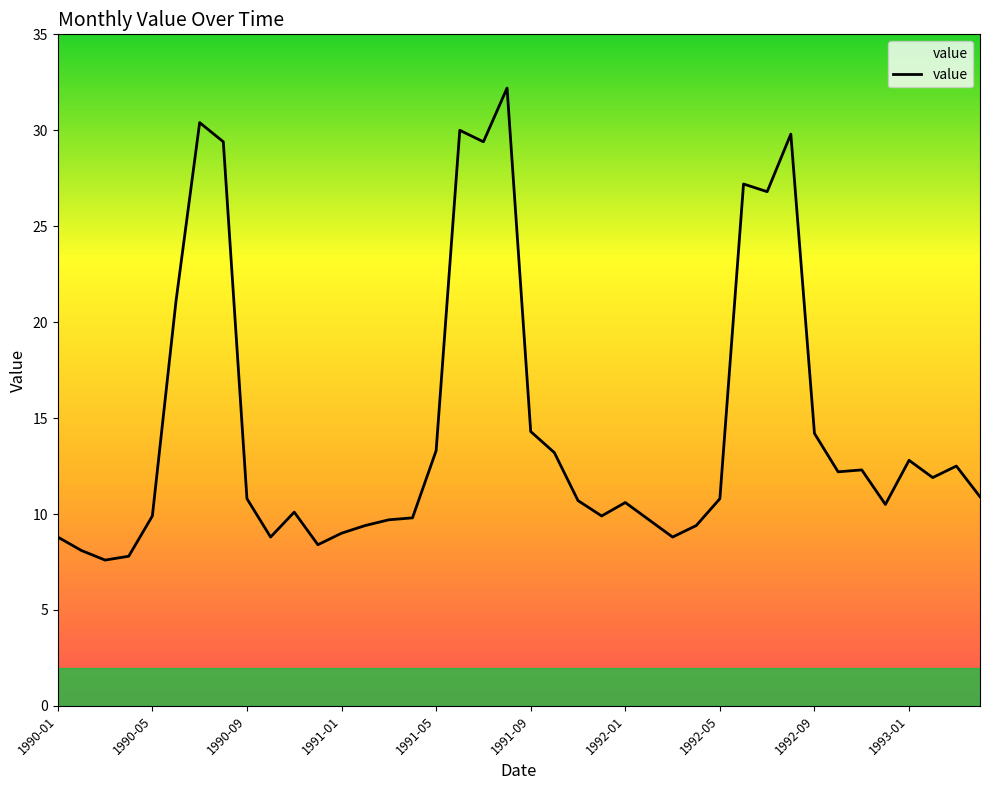

What is the minimum value shown in the chart?

7.6